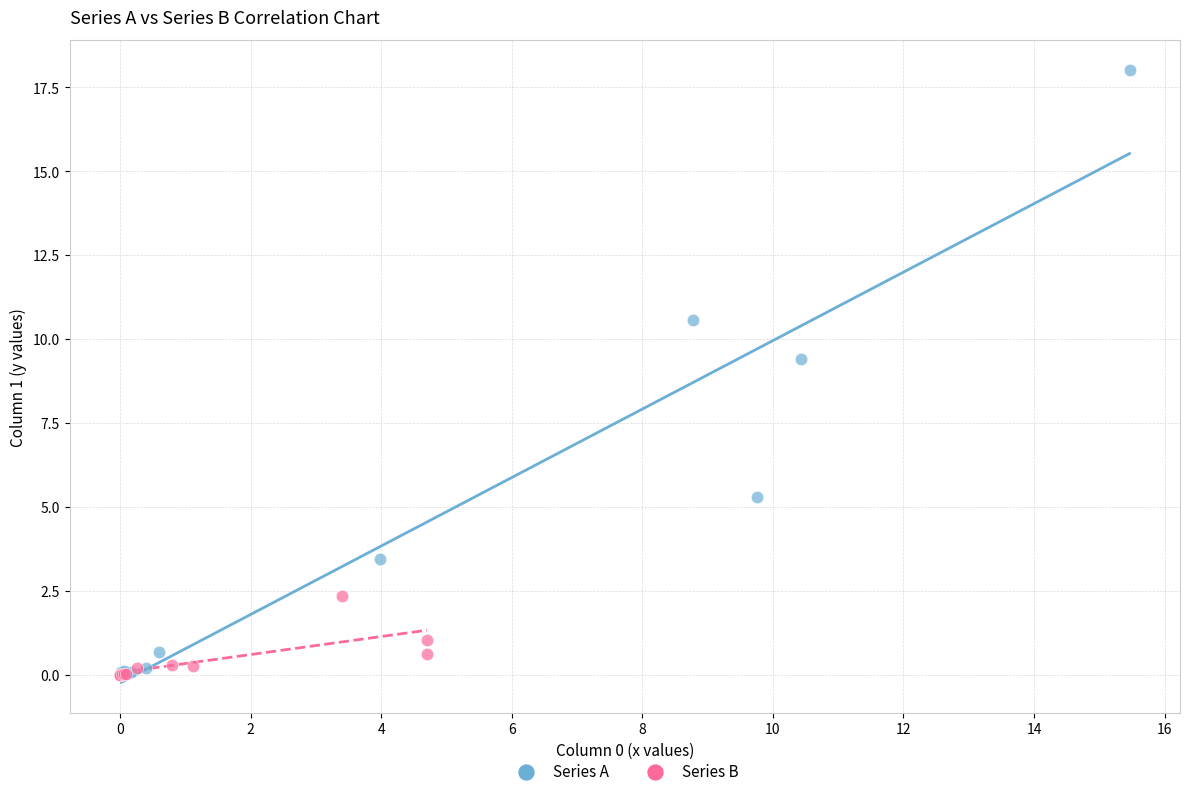

Which series has the largest Y range (max minus min)?

Series A